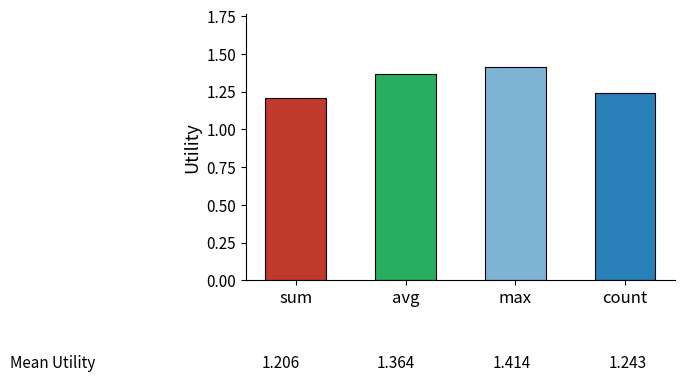

True or false: the data shows 1.4 at max.

True